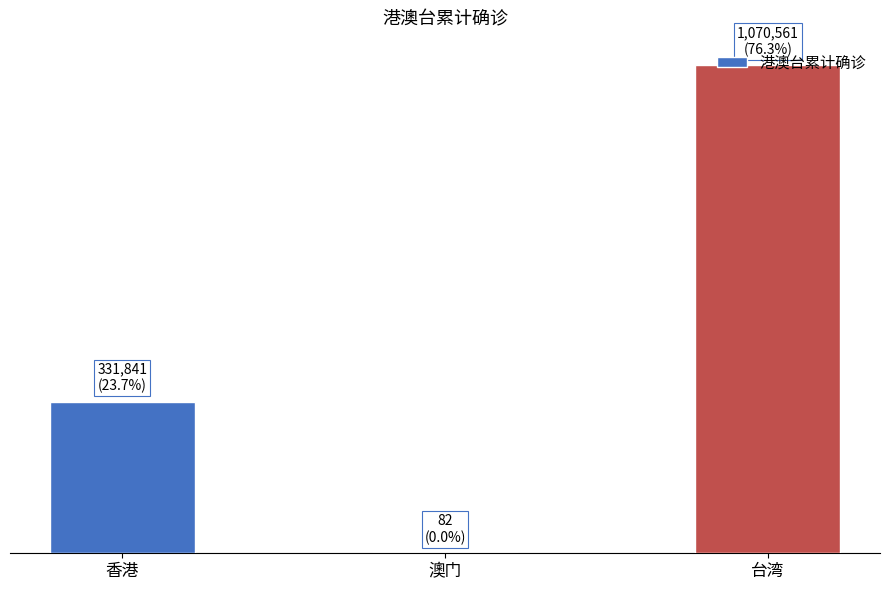

Reading left to right, transcribe all the data shown in this chart.

香港=331841	澳门=82	台湾=1070561